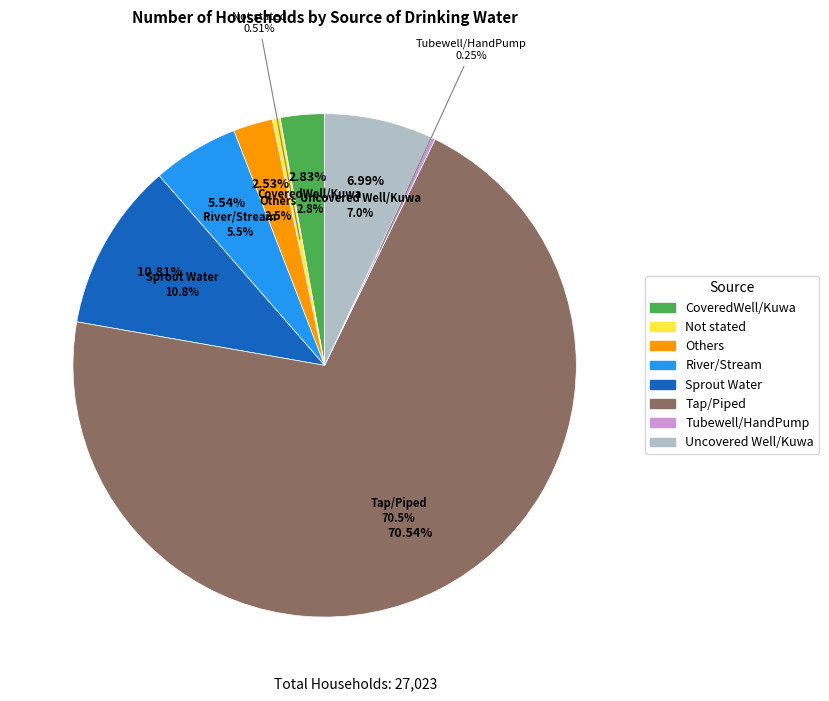

Which slice is the largest?

Tap/Piped